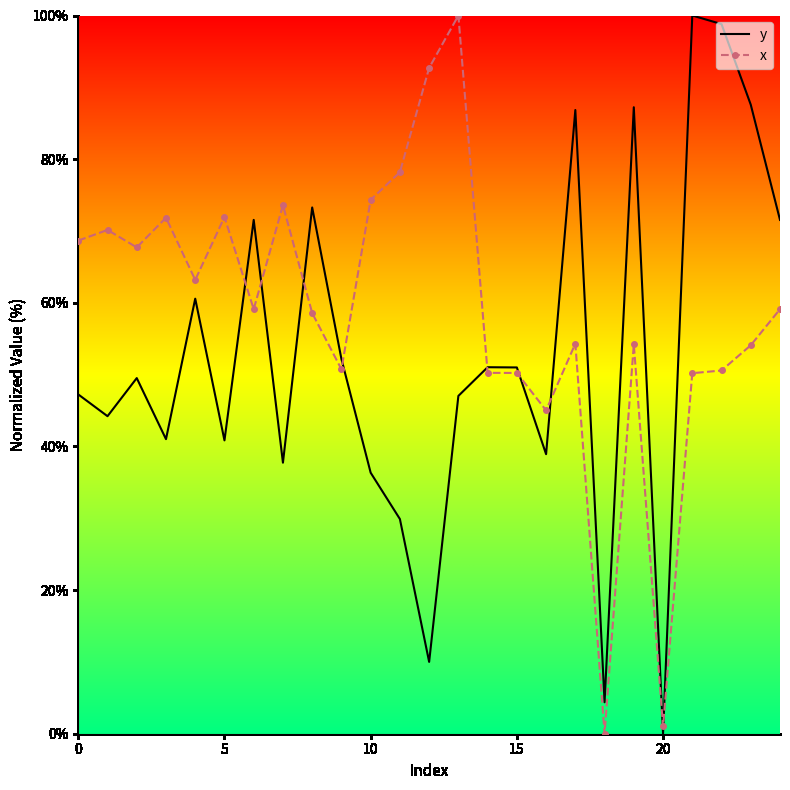

True or false: y has more than 0 interior local peaks.

True